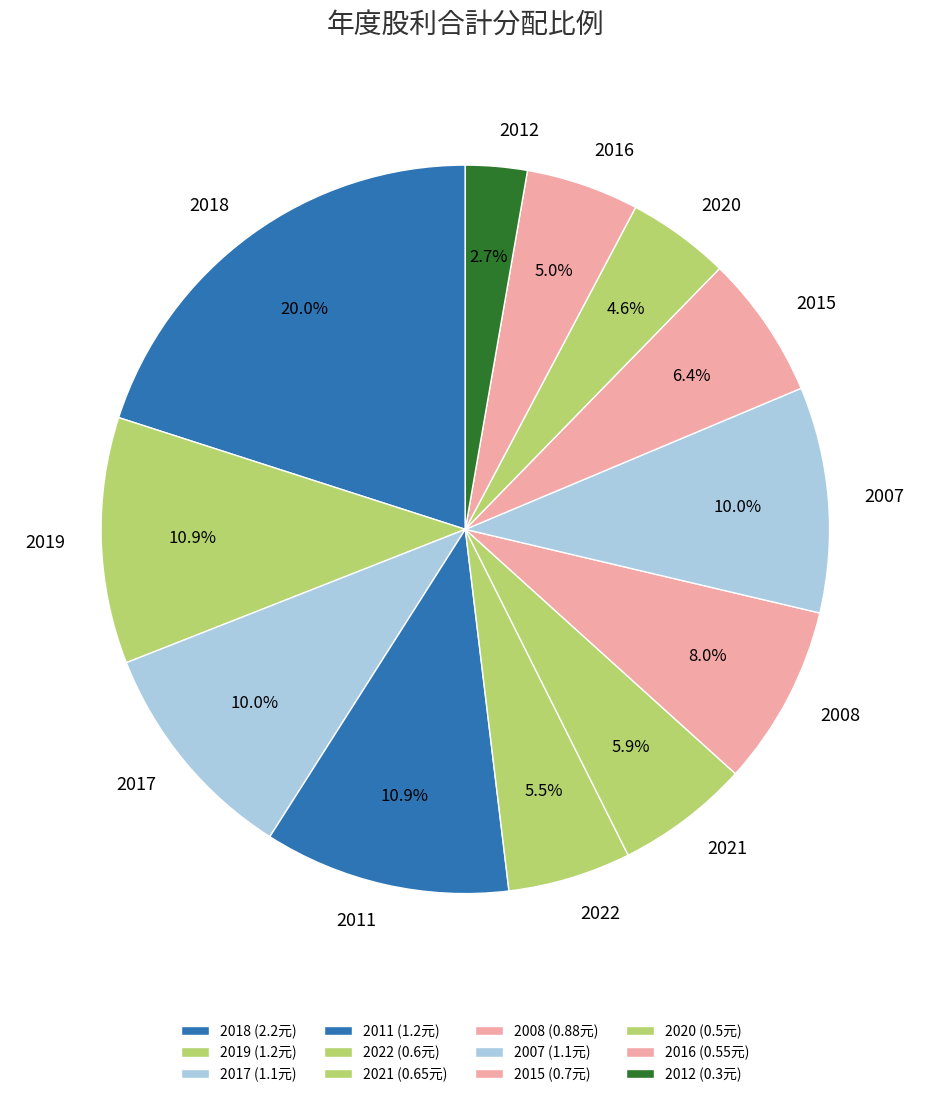

How many segments does this pie chart have?

12